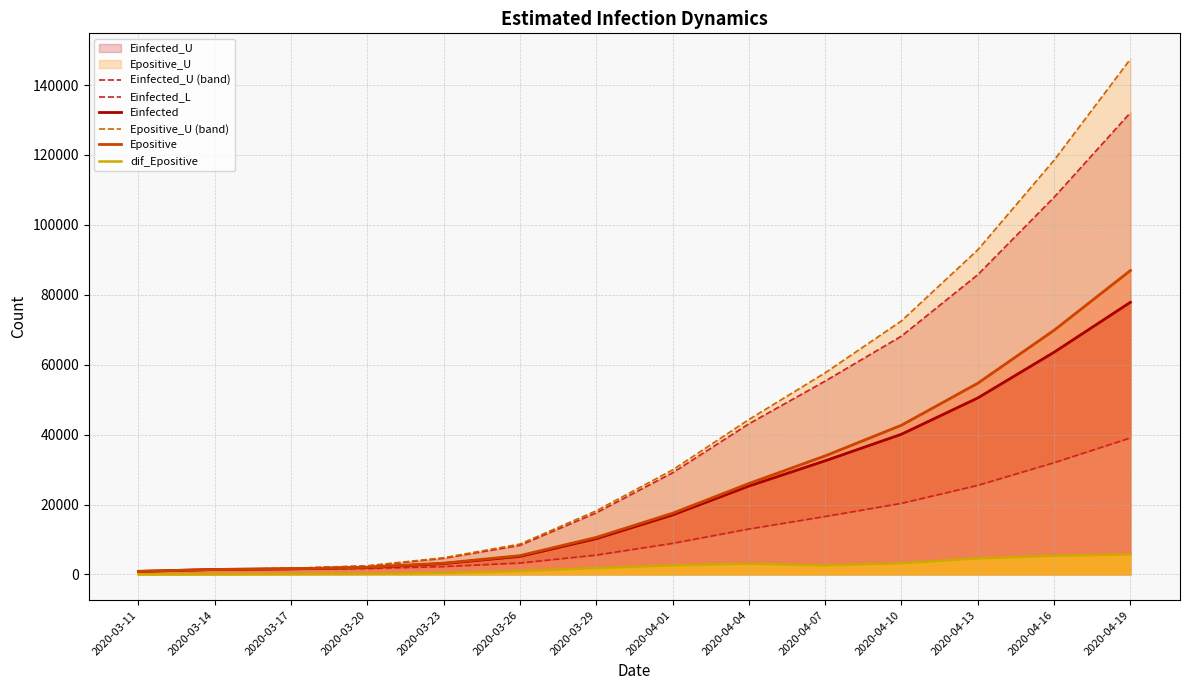

Reading left to right, transcribe all the data shown in this chart.

Einfected_U (band): 2020-03-11=865.8	2020-03-14=1435.0	2020-03-17=1737.6	2020-03-20=2383.1	2020-03-23=4596.5	2020-03-26=8311.2	2020-03-29=17612.0	2020-04-01=29079.8	2020-04-04=43080.8	2020-04-07=55315.5	2020-04-10=68182.4	2020-04-13=85752.7	2020-04-16=107905.2	2020-04-19=132101.1
Einfected_L: 2020-03-11=865.8	2020-03-14=1399.5	2020-03-17=1488.0	2020-03-20=1676.9	2020-03-23=2239.0	2020-03-26=3254.3	2020-03-29=5520.9	2020-04-01=8880.3	2020-04-04=12980.7	2020-04-07=16563.4	2020-04-10=20330.9	2020-04-13=25476.3	2020-04-16=31964.8	2020-04-19=39055.3
Einfected: 2020-03-11=865.8	2020-03-14=1414.5	2020-03-17=1593.1	2020-03-20=1974.3	2020-03-23=3107.6	2020-03-26=5153.8	2020-03-29=10232.1	2020-04-01=17006.6	2020-04-04=25276.9	2020-04-07=32503.7	2020-04-10=40103.7	2020-04-13=50482.2	2020-04-16=63568.0	2020-04-19=77863.0
Epositive_U (band): 2020-03-11=865.8	2020-03-14=1435.5	2020-03-17=1738.5	2020-03-20=2469.9	2020-03-23=4769.4	2020-03-26=8679.7	2020-03-29=18201.4	2020-04-01=29893.8	2020-04-04=44304.9	2020-04-07=57682.2	2020-04-10=72535.1	2020-04-13=92862.1	2020-04-16=118505.0	2020-04-19=147432.5
Epositive: 2020-03-11=865.8	2020-03-14=1415.0	2020-03-17=1594.0	2020-03-20=2026.2	2020-03-23=3210.5	2020-03-26=5372.4	2020-03-29=10581.8	2020-04-01=17491.0	2020-04-04=26006.7	2020-04-07=33911.4	2020-04-10=42688.1	2020-04-13=54699.5	2020-04-16=69852.1	2020-04-19=86945.7
dif_Epositive: 2020-03-11=0.0	2020-03-14=29.7	2020-03-17=104.7	2020-03-20=196.4	2020-03-23=410.7	2020-03-26=947.3	2020-03-29=1824.4	2020-04-01=2577.9	2020-04-04=3056.9	2020-04-07=2569.7	2020-04-10=3205.9	2020-04-13=4585.2	2020-04-16=5323.8	2020-04-19=5748.0